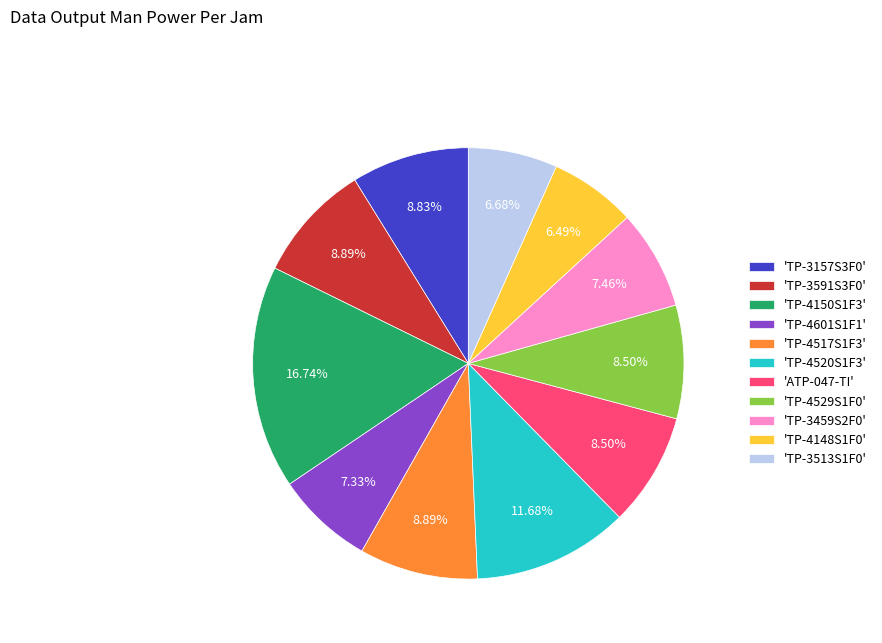

To the nearest percent, what is the difference between the largest and smallest slice percentages?

10%